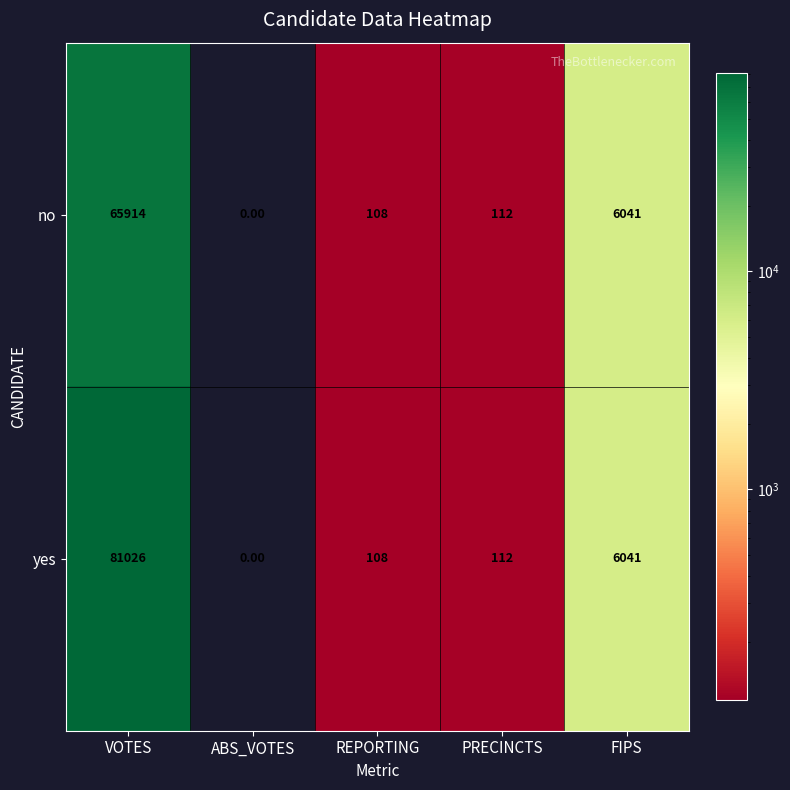

What is the sum of the no values at ABS_VOTES and REPORTING?

108